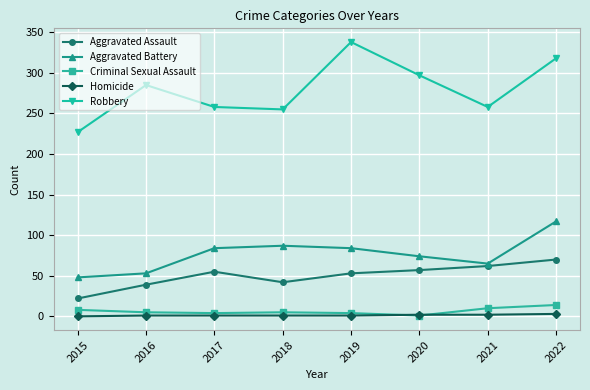

What is the maximum value for Aggravated Assault?

70